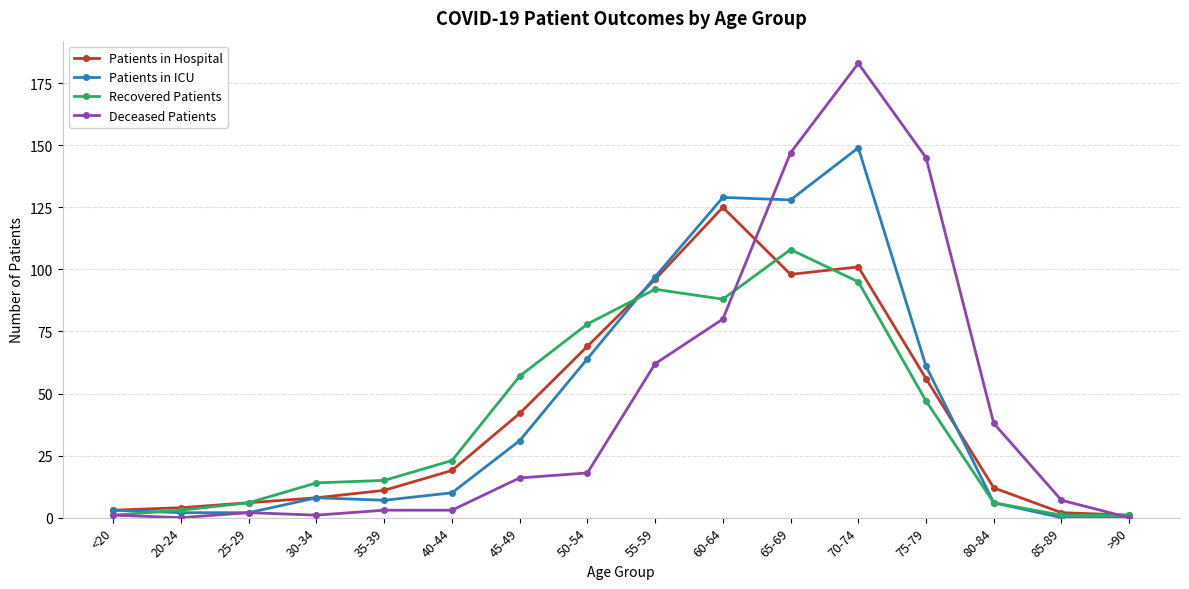

The Patients in Hospital series shows 1 at >90. True or false?

True